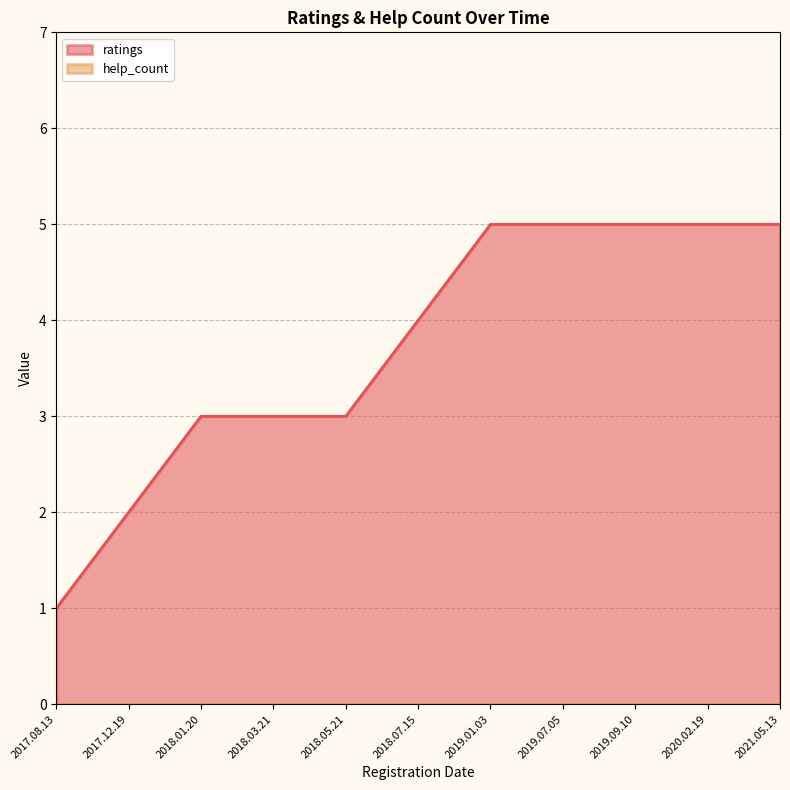

Rank the categories by value from highest to lowest.

2019.01.03, 2019.07.05, 2019.09.10, 2020.02.19, 2021.05.13, 2018.07.15, 2018.01.20, 2018.03.21, 2018.05.21, 2017.12.19, 2017.08.13